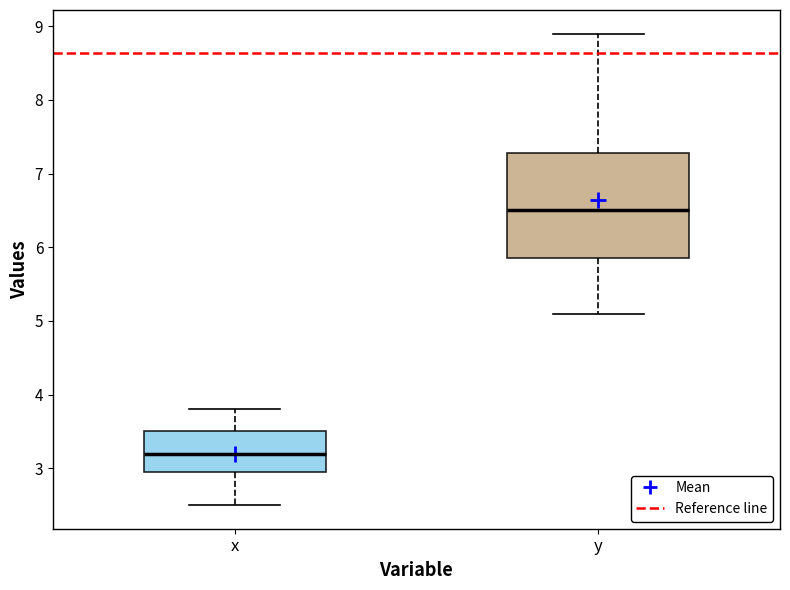

Where does the lower whisker of the box for y end on the y-axis? The values are not printed on the chart, so give them approximately, as read against the axis.

5.1